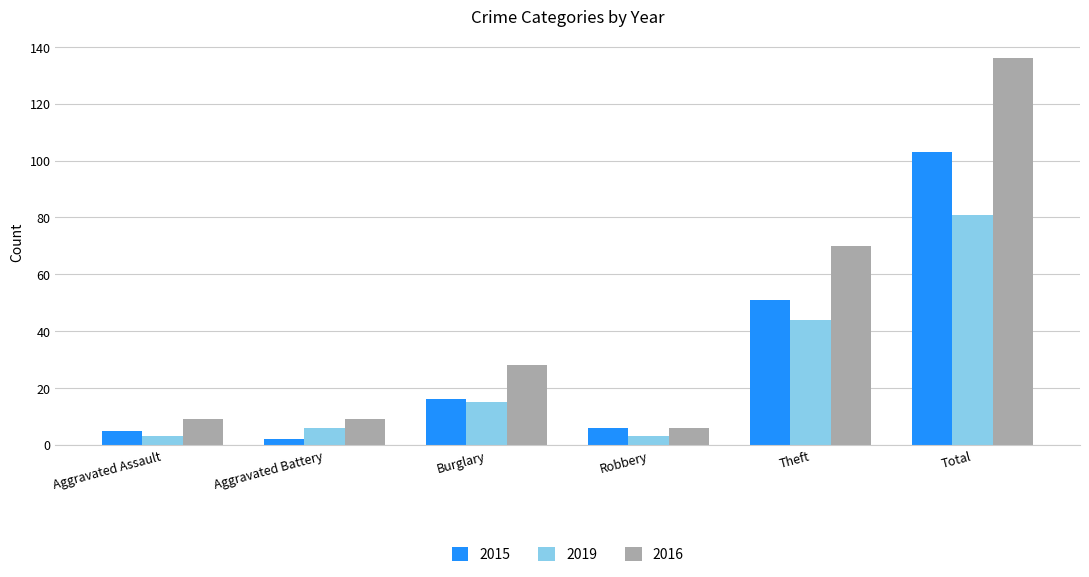

Are the bars grouped side by side (vs. stacked)?

Yes